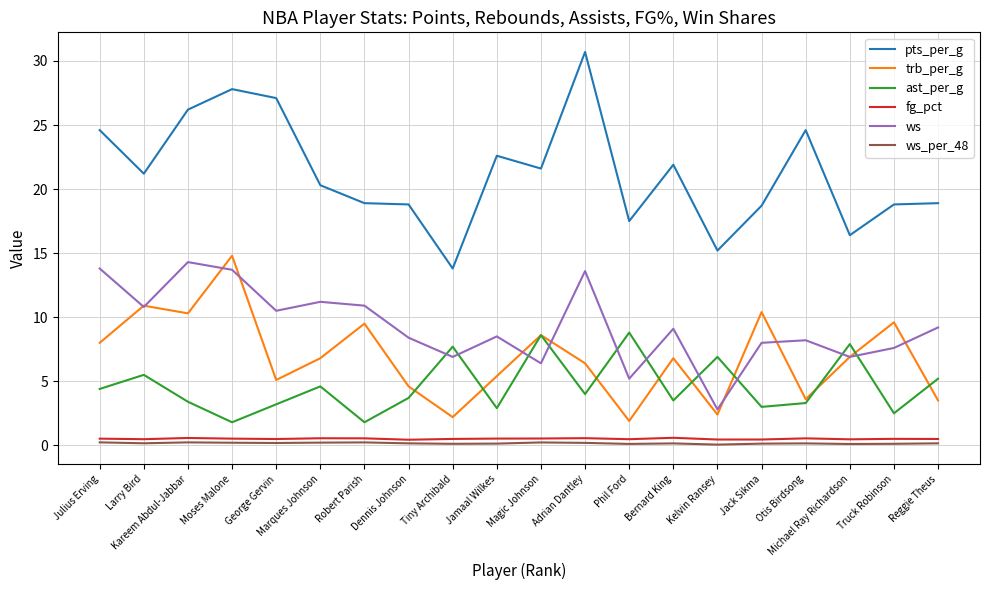

At Truck Robinson, list the series in order from largest to smallest.

pts_per_g, trb_per_g, ws, ast_per_g, fg_pct, ws_per_48